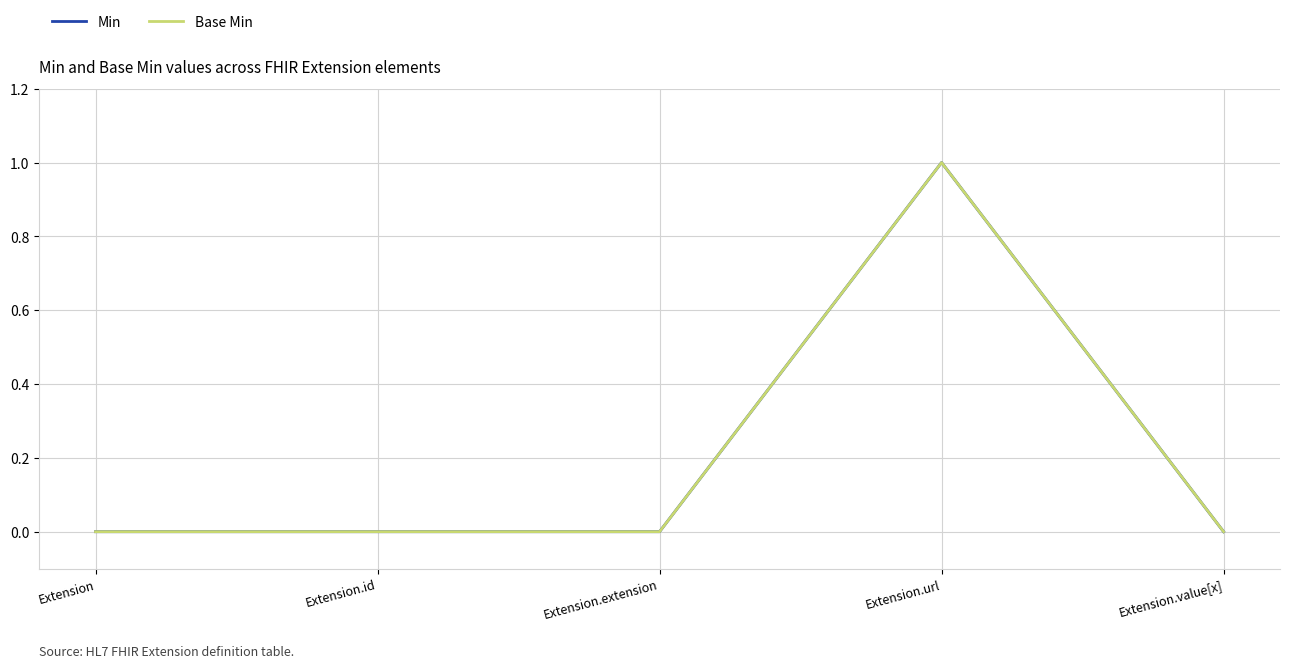

What position from the right is Extension.id?

4